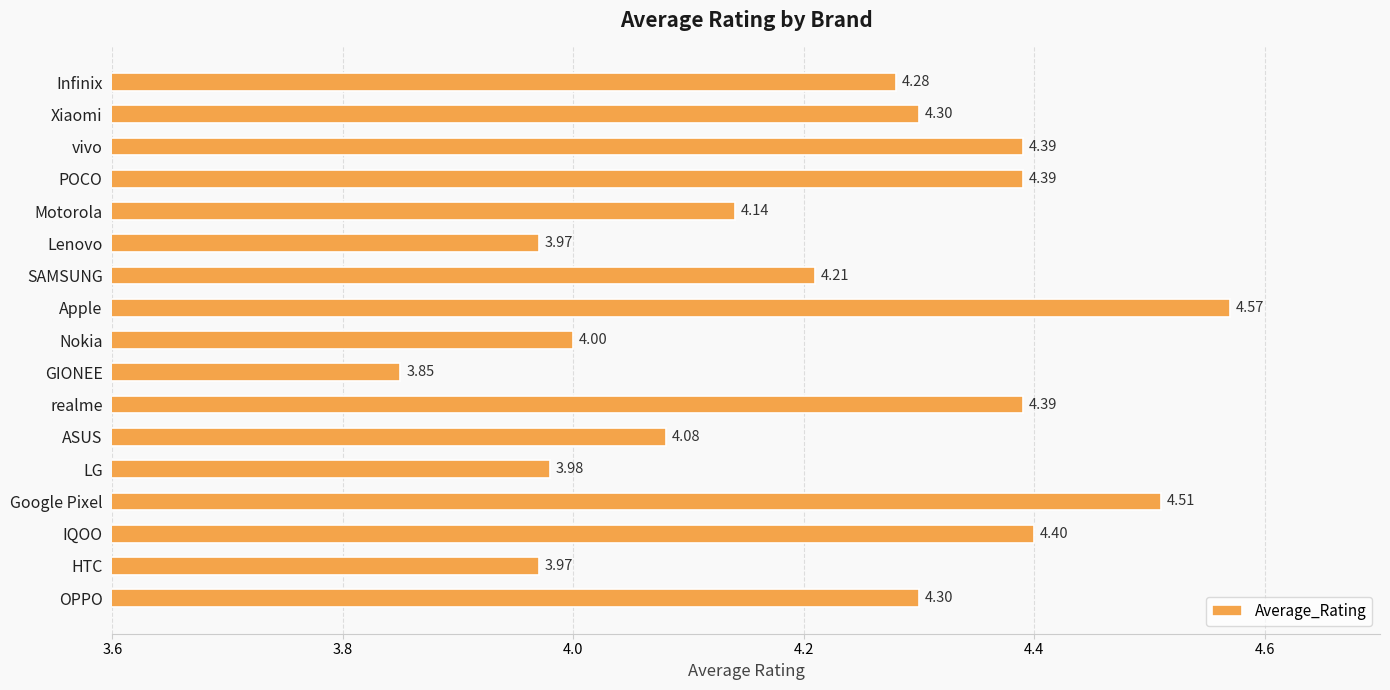

At which category does the chart reach its peak across all series?

Apple